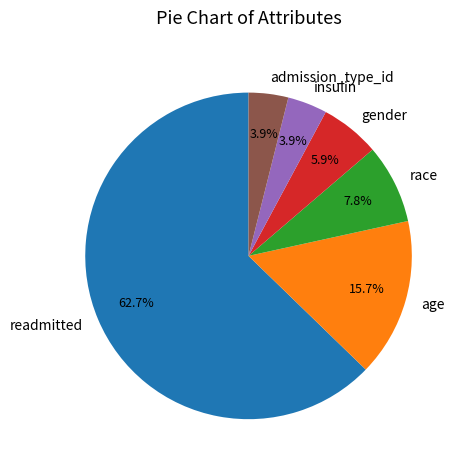

Which has a higher value, gender or insulin?

gender